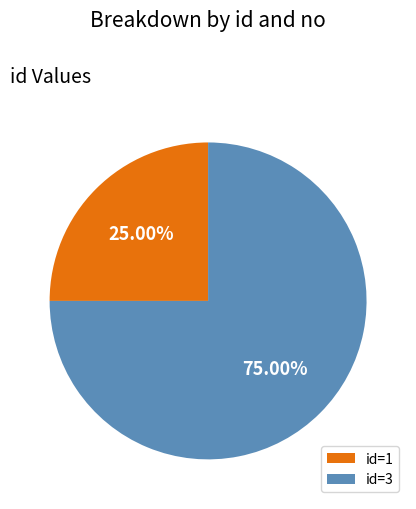

Do id=1 and id=3 together represent more than half of the pie?

Yes